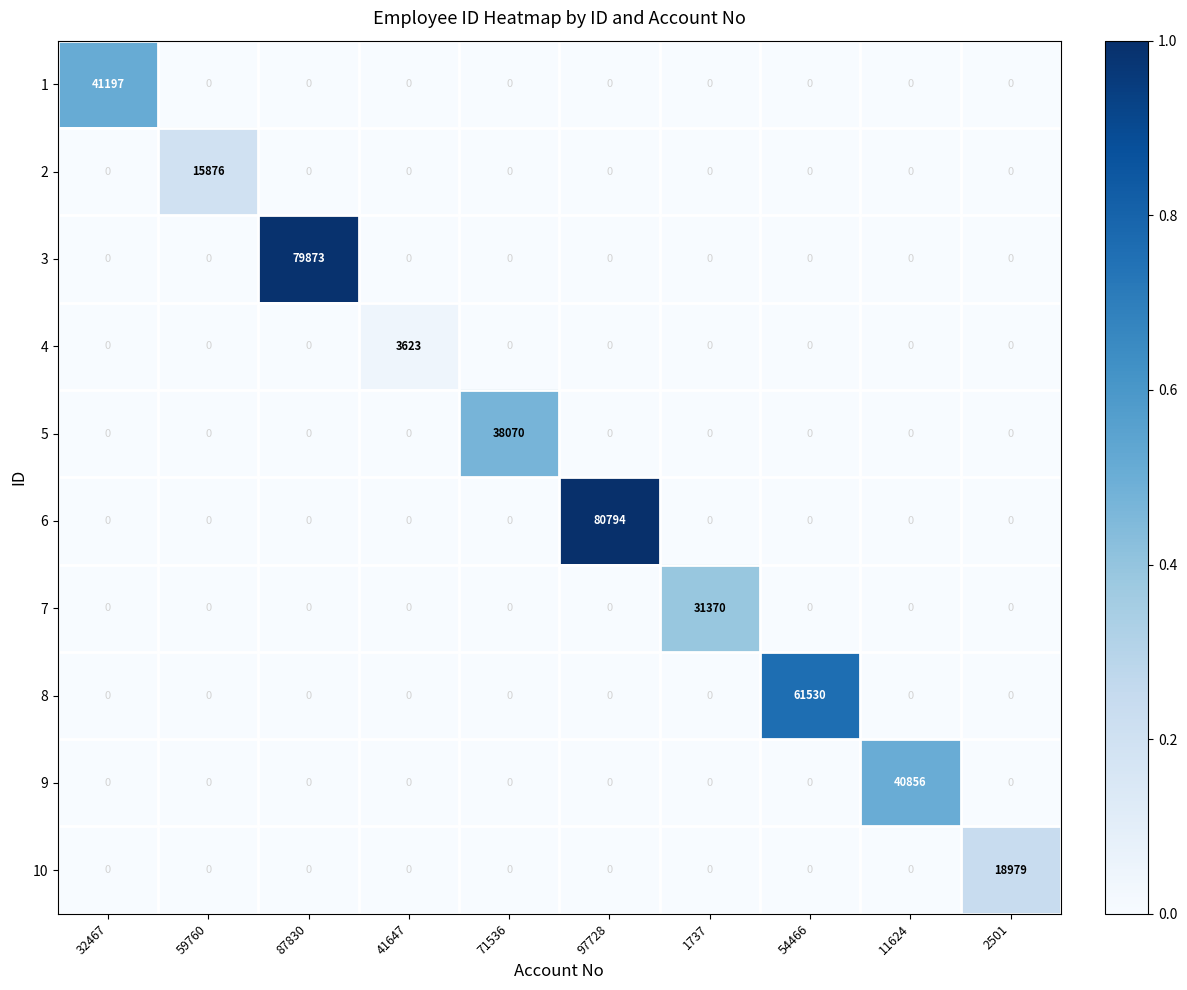

What is the difference between the maximum and minimum values in the 9 series?

40856